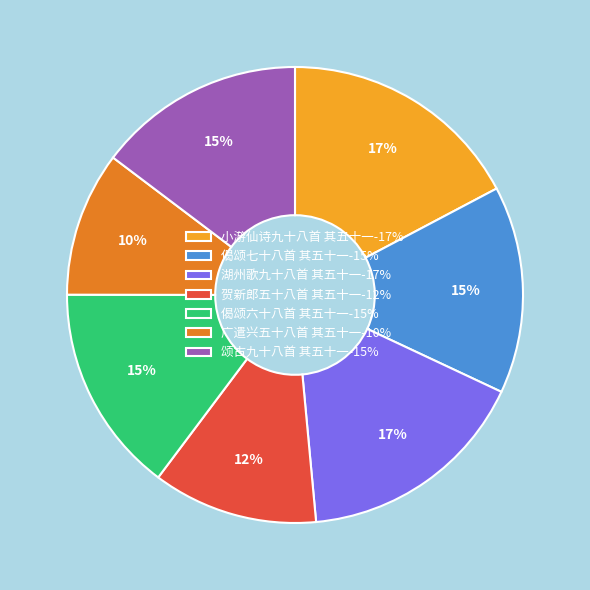

Does 偈颂七十八首 其五十一 represent more than half of the total?

No